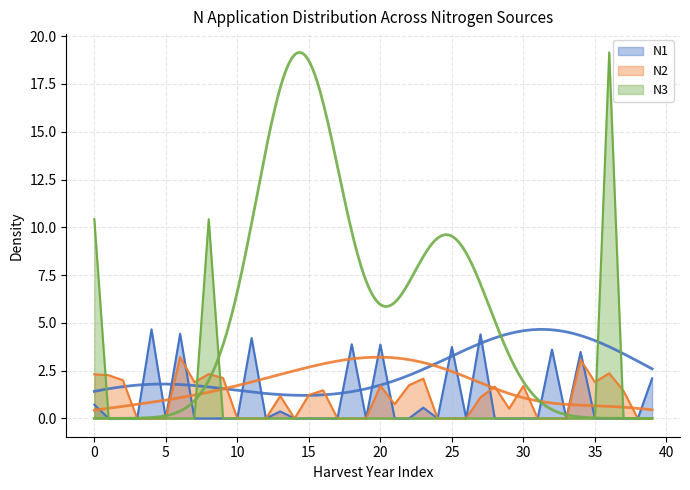

Which series has the largest range (max minus min)?

N3